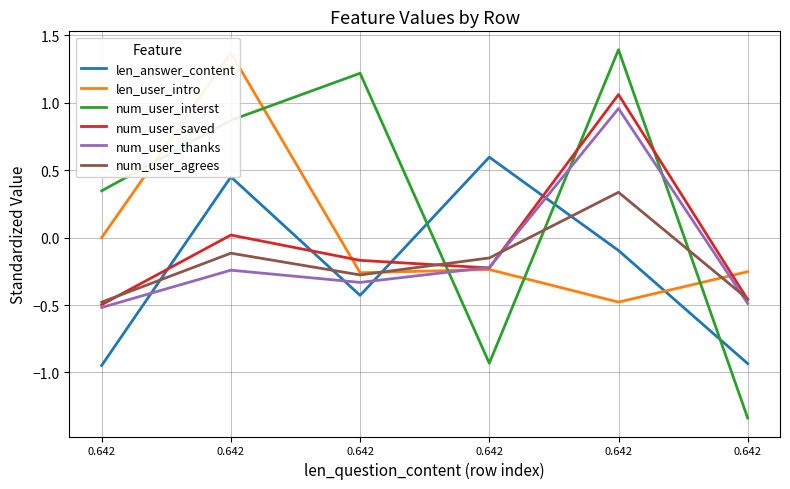

What is the difference between the highest and lowest values at 0.642?

1.3